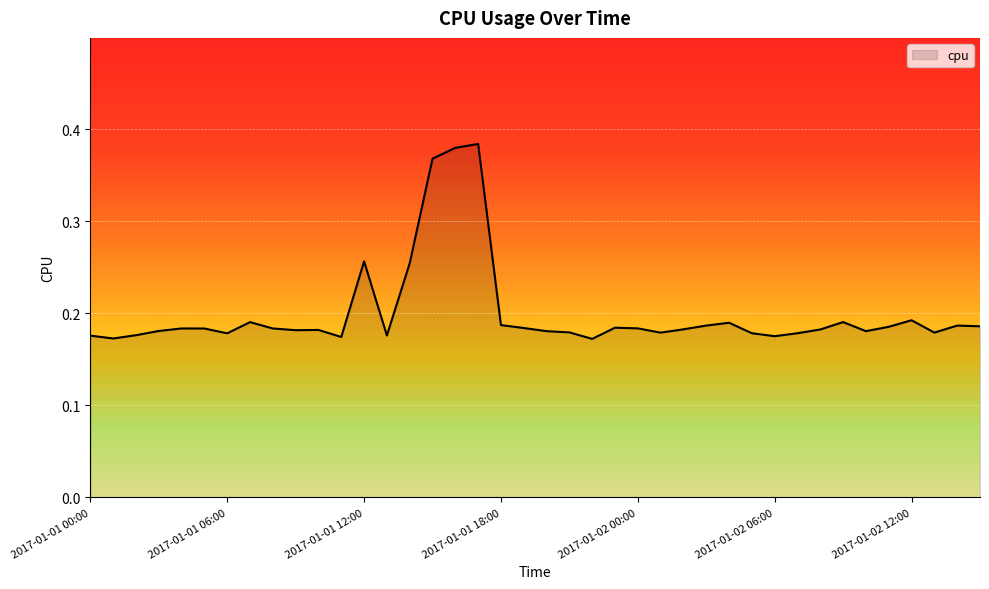

Reading left to right, list all the values displayed in this chart.

0.2	0.2	0.2	0.2	0.2	0.2	0.2	0.2	0.2	0.2	0.2	0.2	0.3	0.2	0.3	0.4	0.4	0.4	0.2	0.2	0.2	0.2	0.2	0.2	0.2	0.2	0.2	0.2	0.2	0.2	0.2	0.2	0.2	0.2	0.2	0.2	0.2	0.2	0.2	0.2